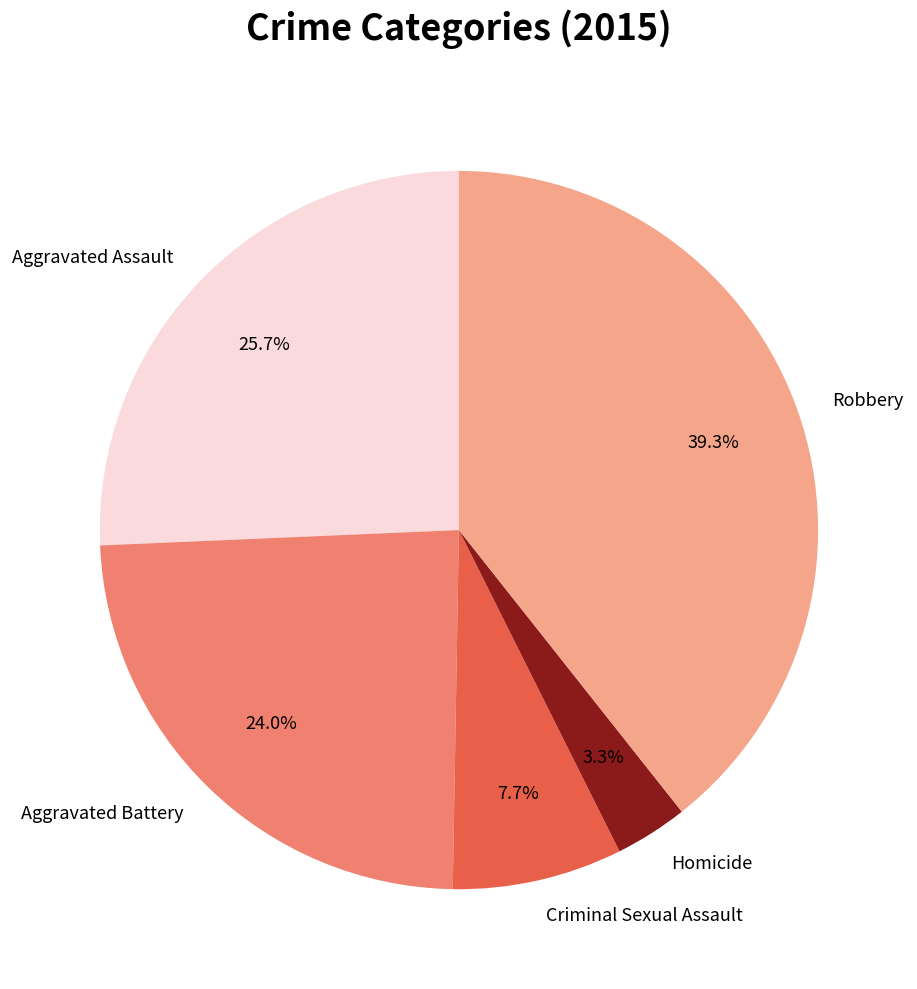

To the nearest percent, what percentage of the pie is Aggravated Assault?

26%